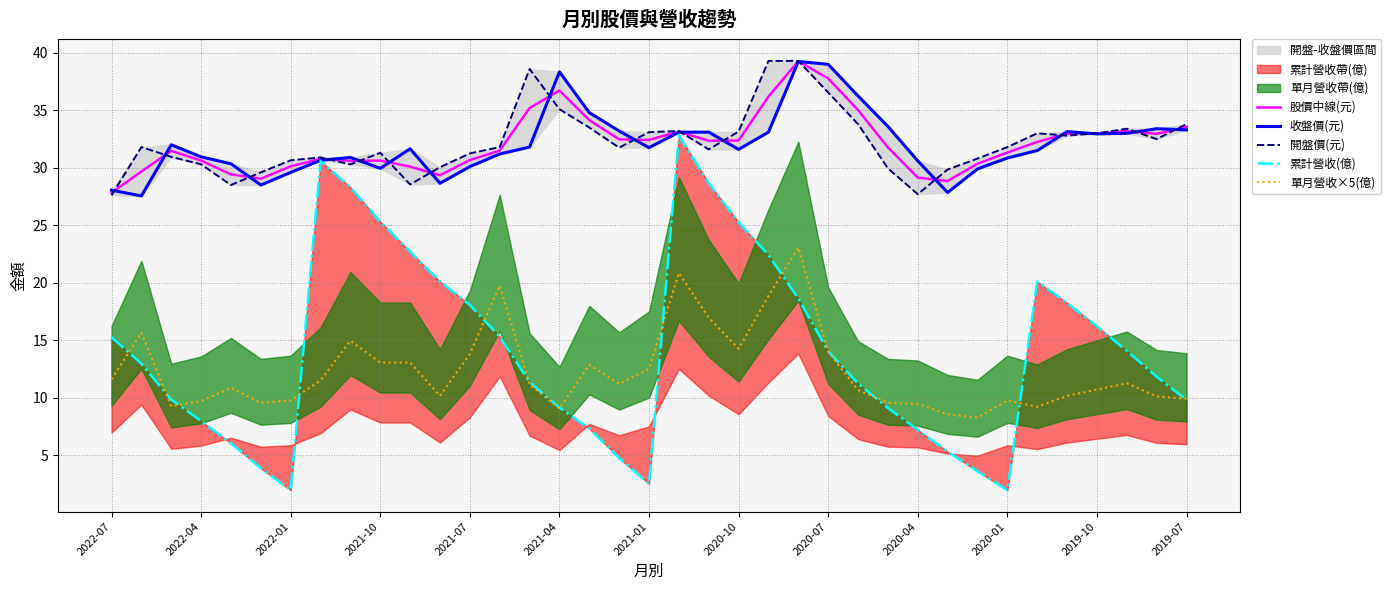

Is the value of 累計營收(億) at 28 greater than the value of 股價中線(元) at 26?

No